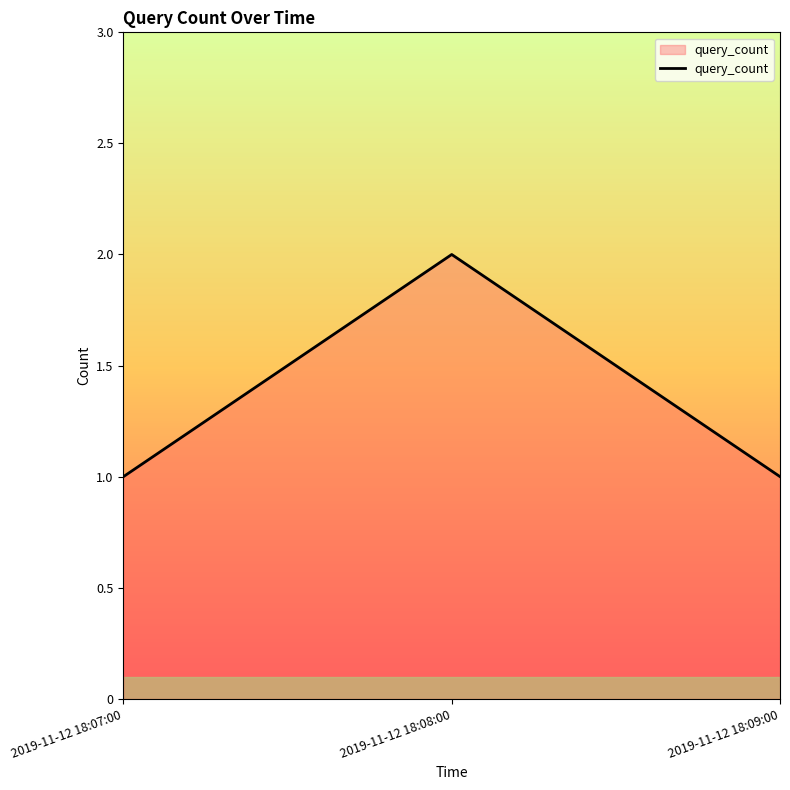

Which category has the highest value across all series?

2019-11-12 18:08:00